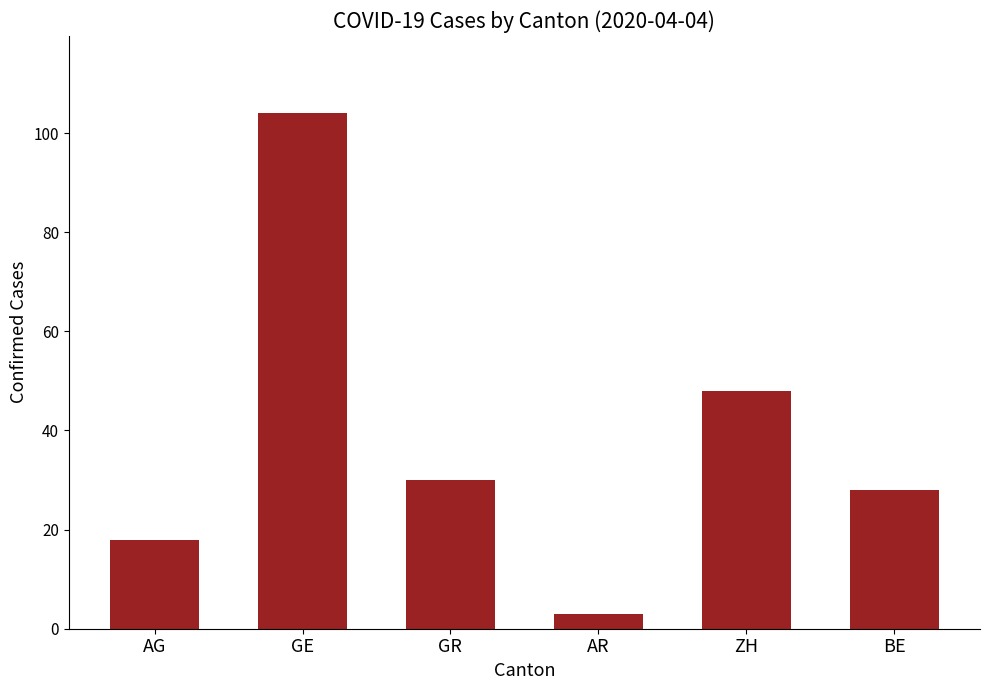

List the labels in order of value, largest first.

GE, ZH, GR, BE, AG, AR